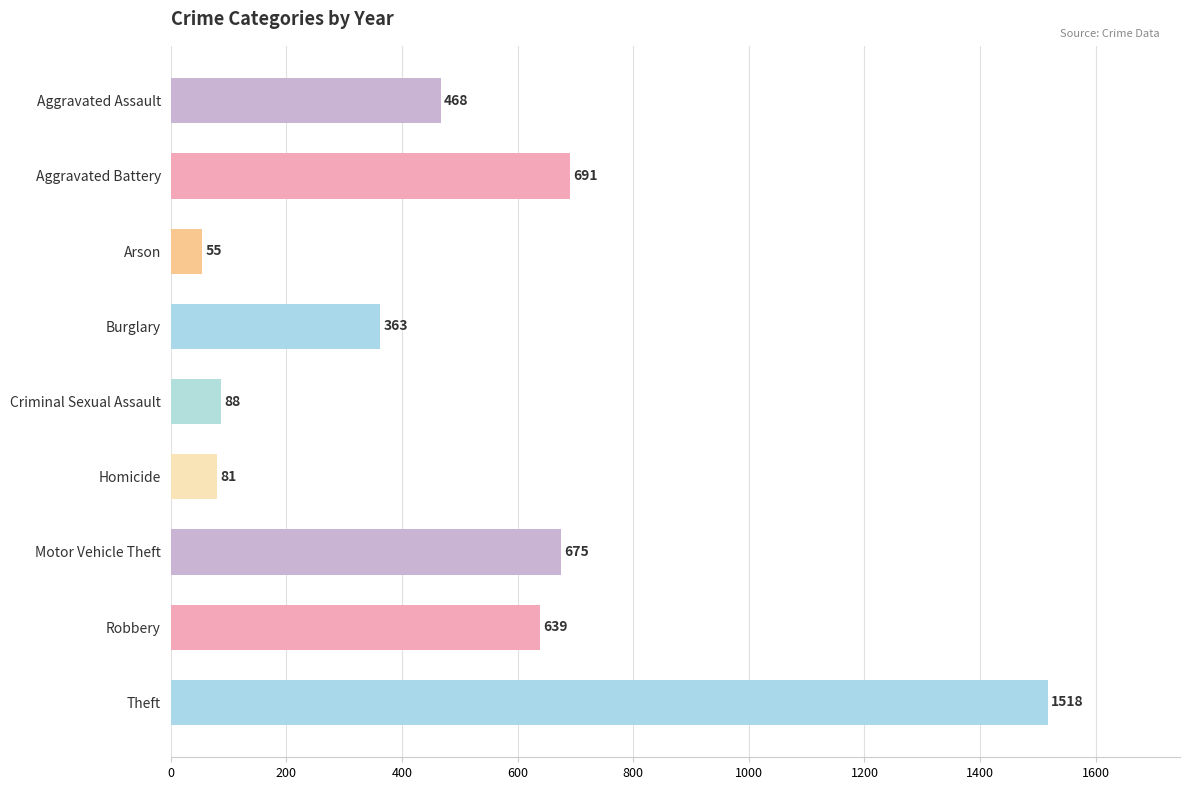

The chart shows a value of 675 at Motor Vehicle Theft. True or false?

True